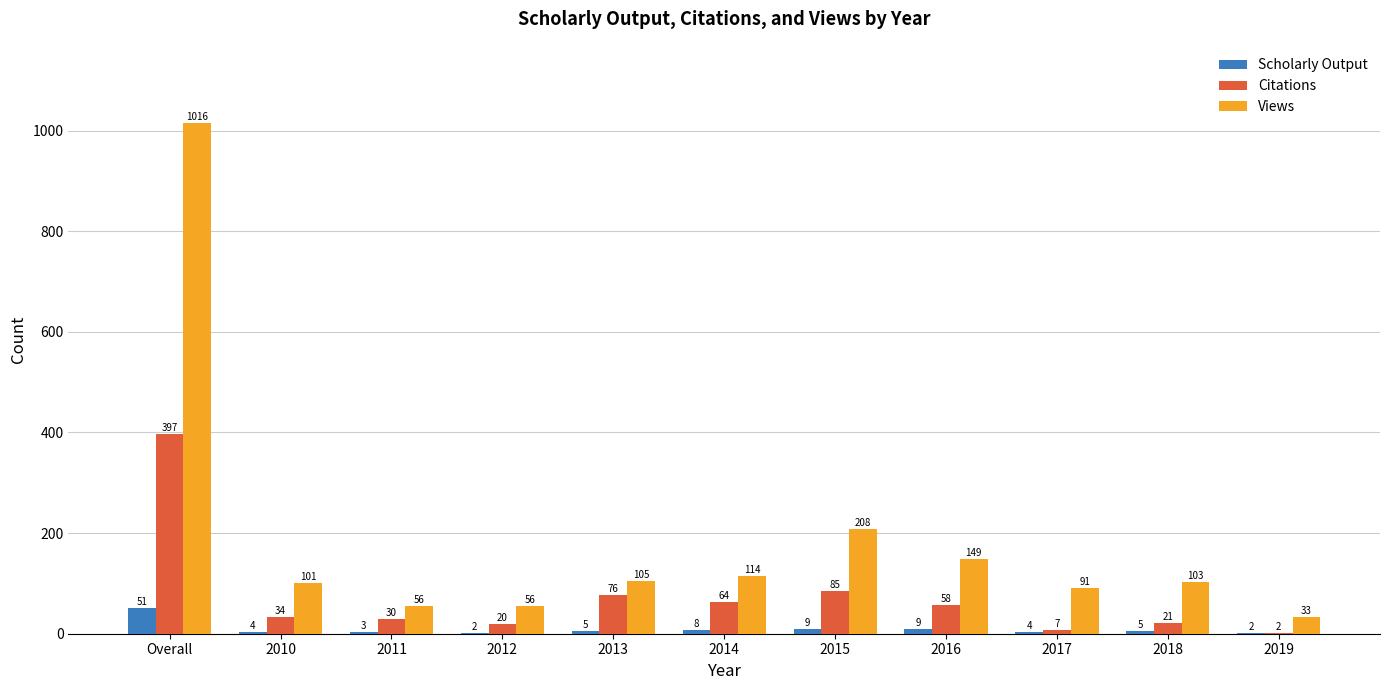

At which category does the chart reach its peak across all series?

Overall